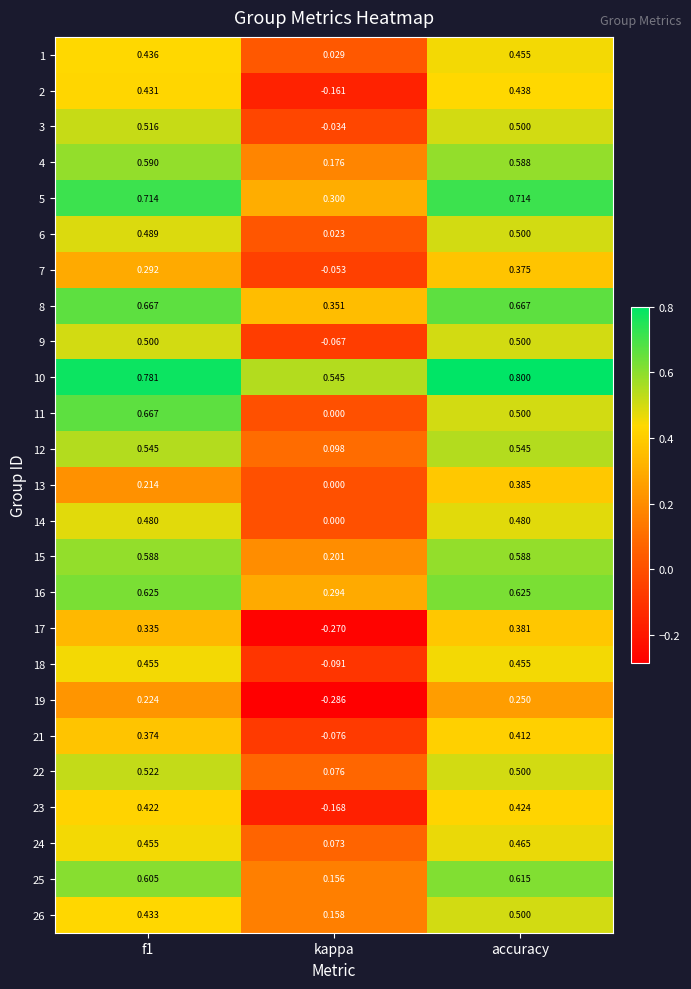

Which label corresponds to the smallest value in the chart?

kappa